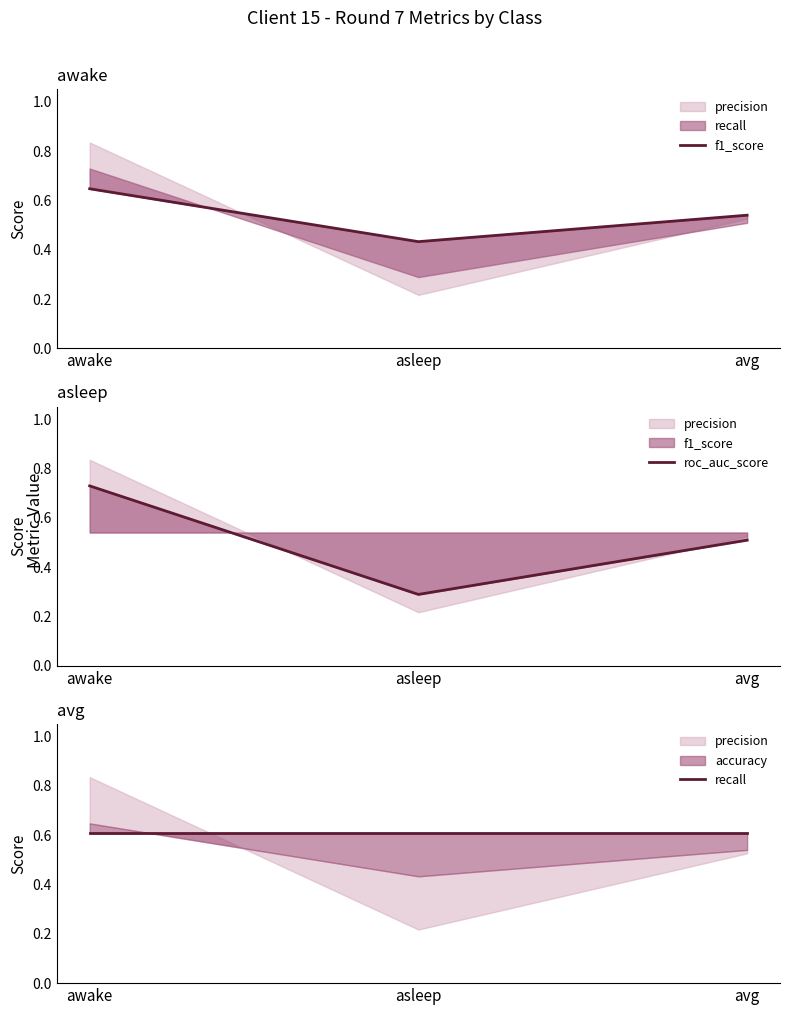

At which label does roc_auc_score reach its peak?

awake